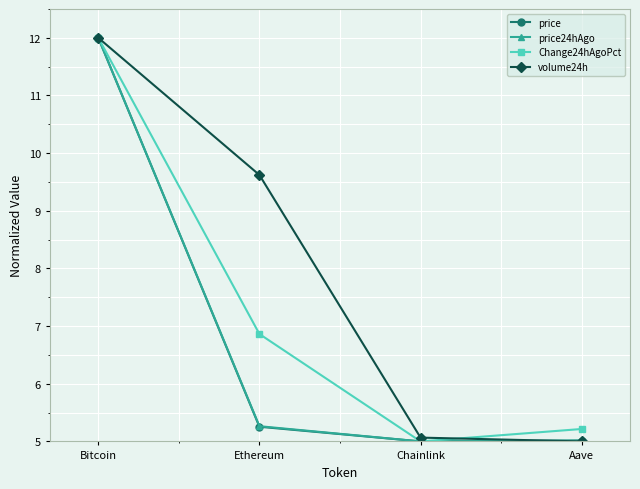

What is the difference between the second highest and minimum values in the Change24hAgoPct series?

1.9